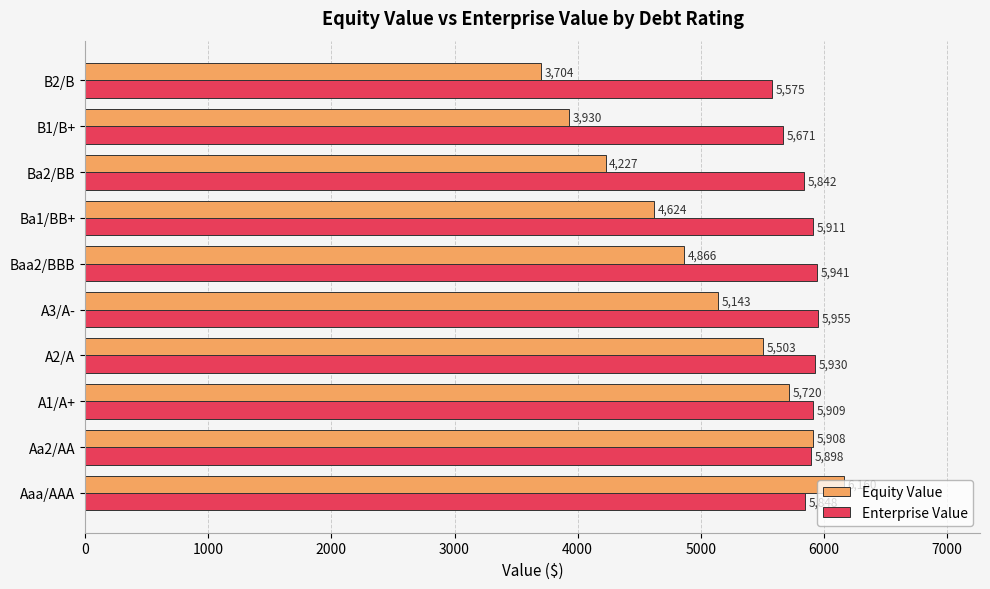

List the series in order of their peak value, lowest first.

Enterprise Value, Equity Value